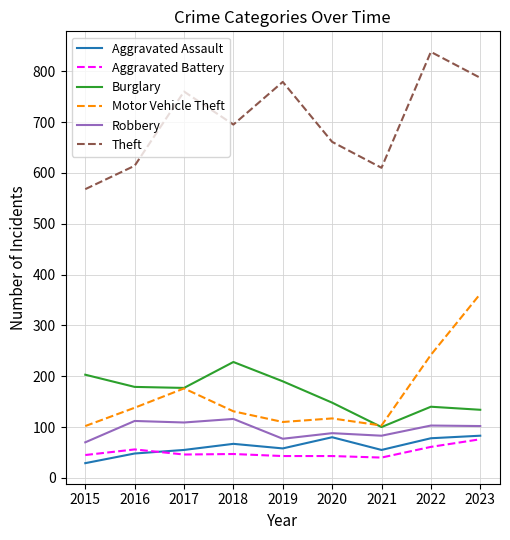

What is the total value across all series at 2022?

1462